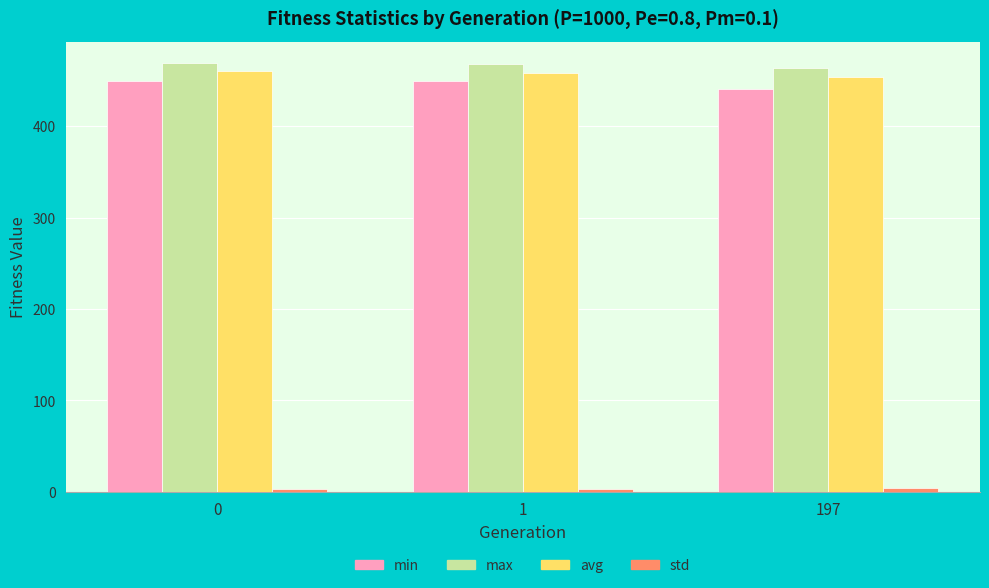

What is the minimum value for min?

440.6